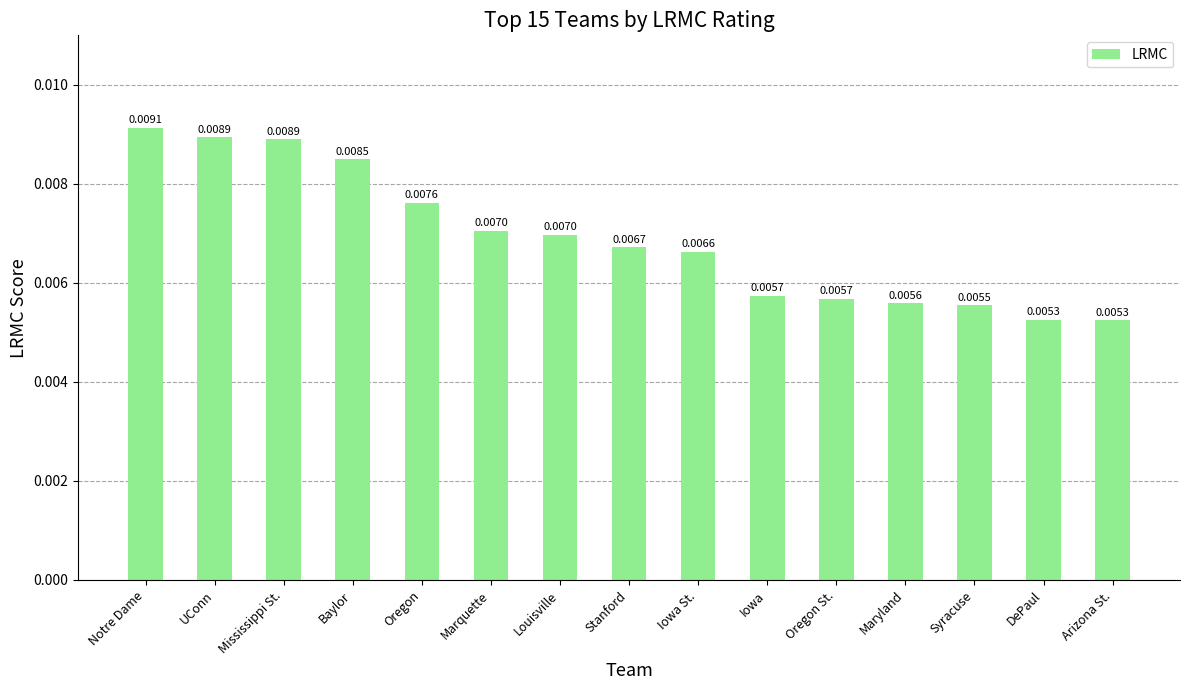

Which has a higher value, Iowa St. or Oregon?

Oregon